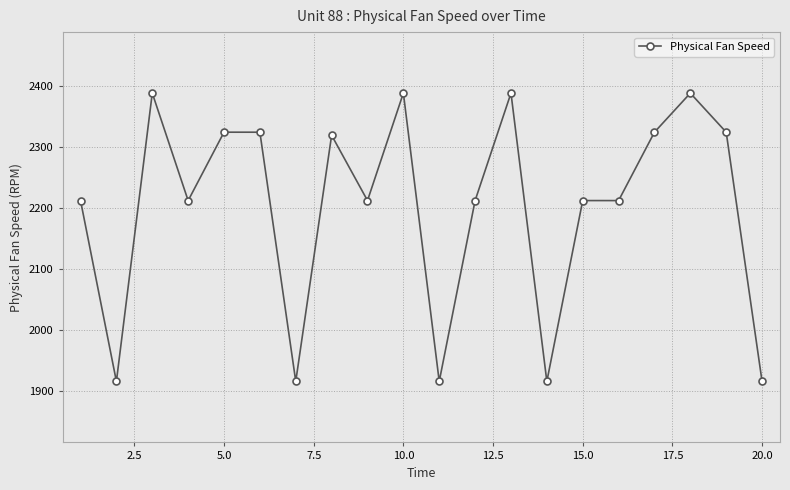

What is the sum of all values?

44014.7